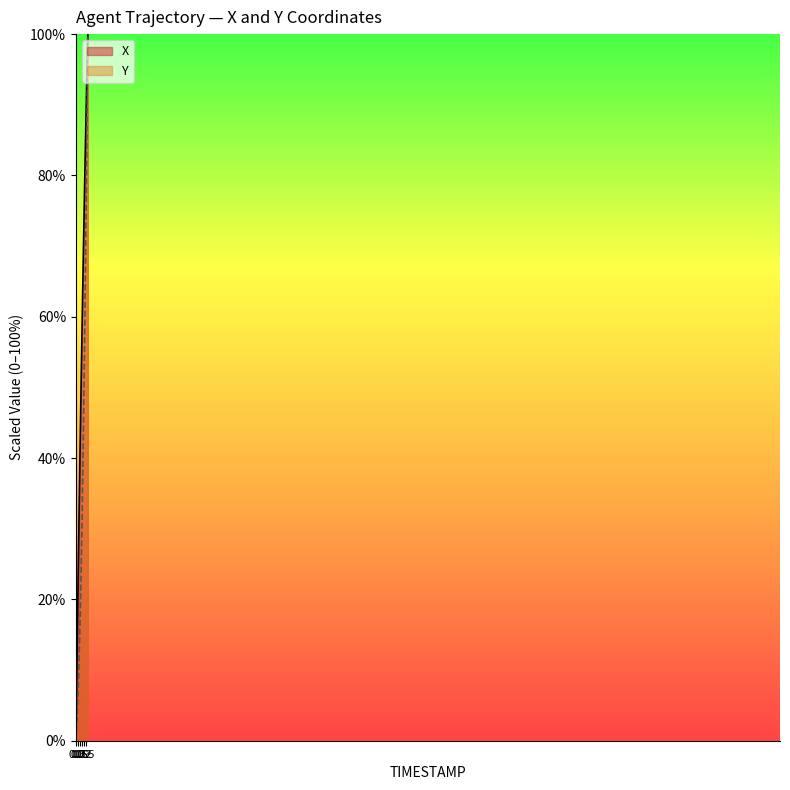

What is the total value across all series at 1.3?

142.4